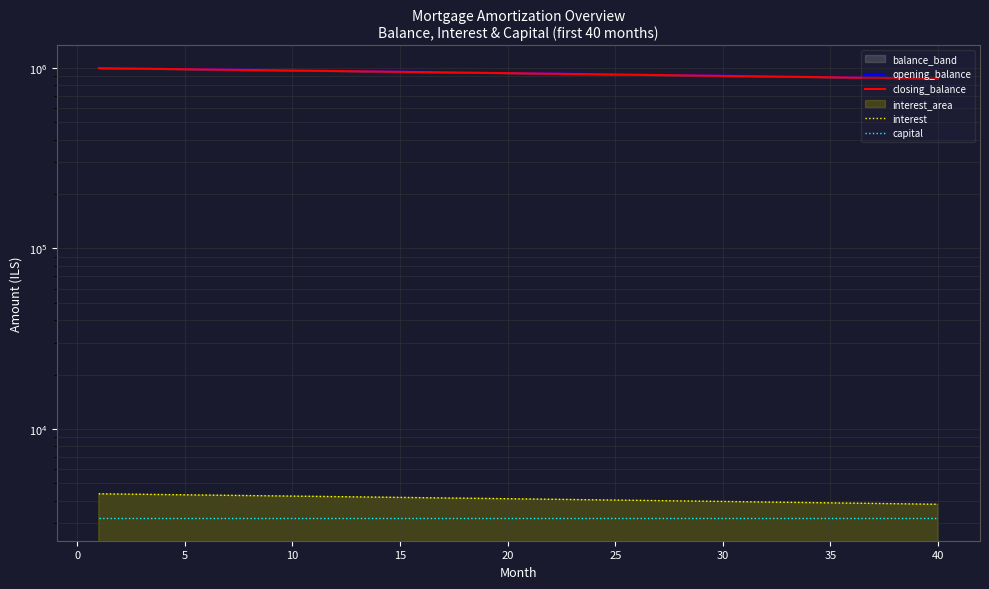

Does the chart have visible grid lines?

Yes